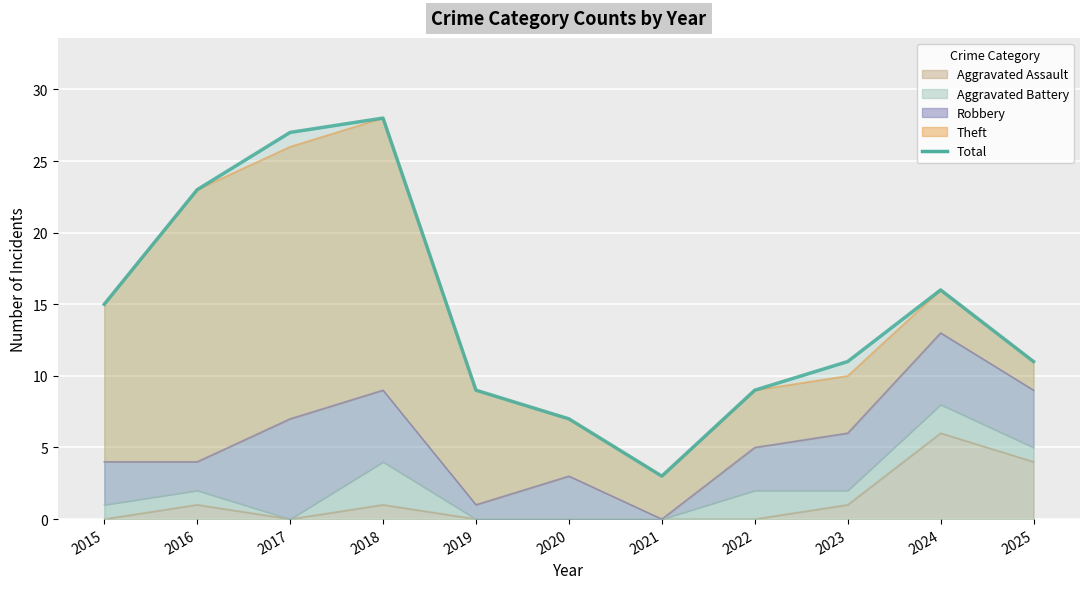

Reading right to left, list all the values displayed in this chart.

11	16	11	9	3	7	9	28	27	23	15